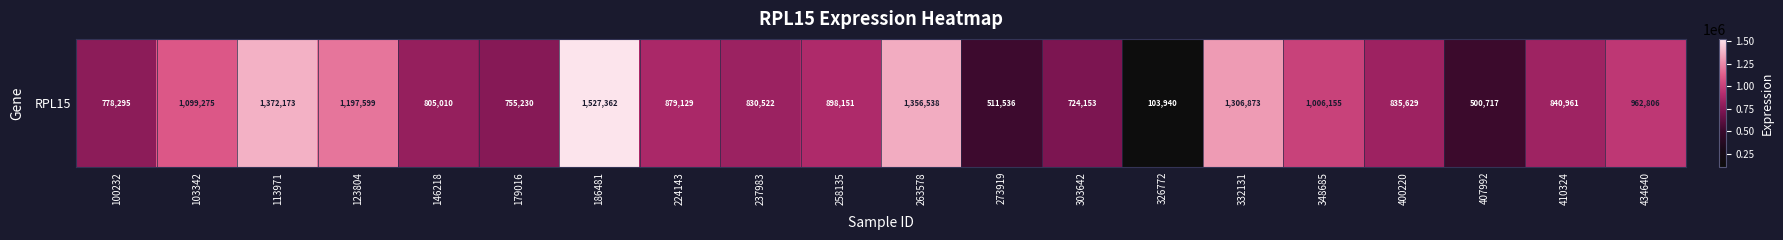

The value at 434640 is 962806. True or false?

True